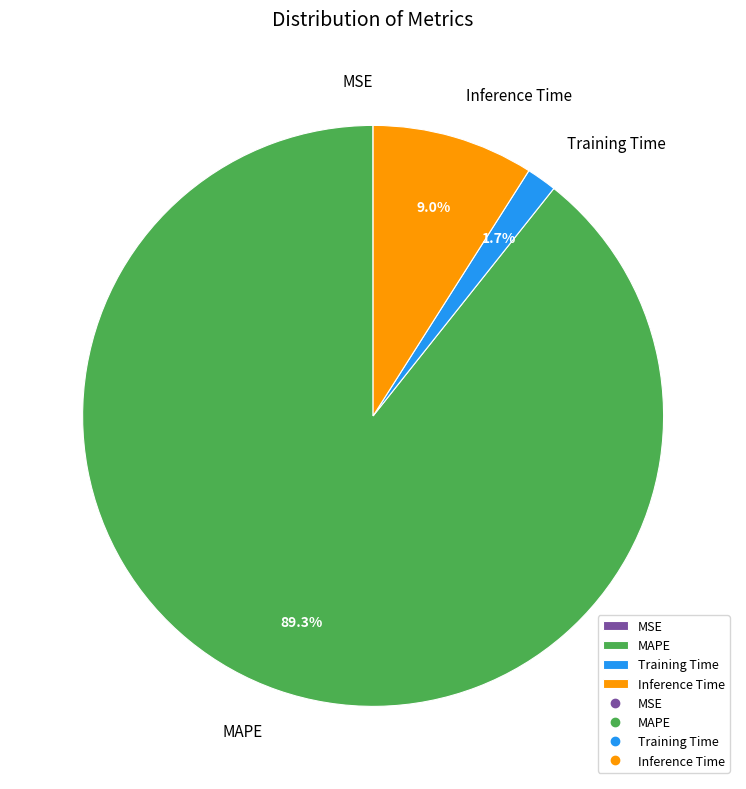

Which slice represents more than half of the pie?

MAPE